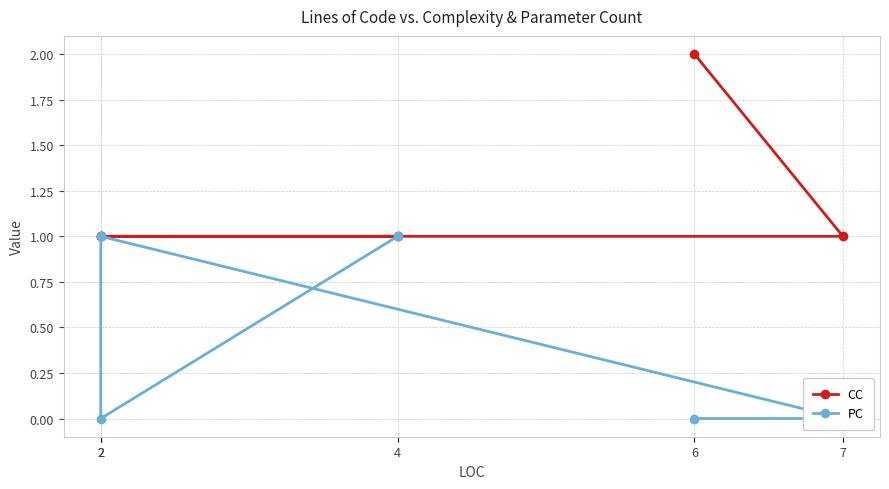

At which label is PC closest to 0?

2